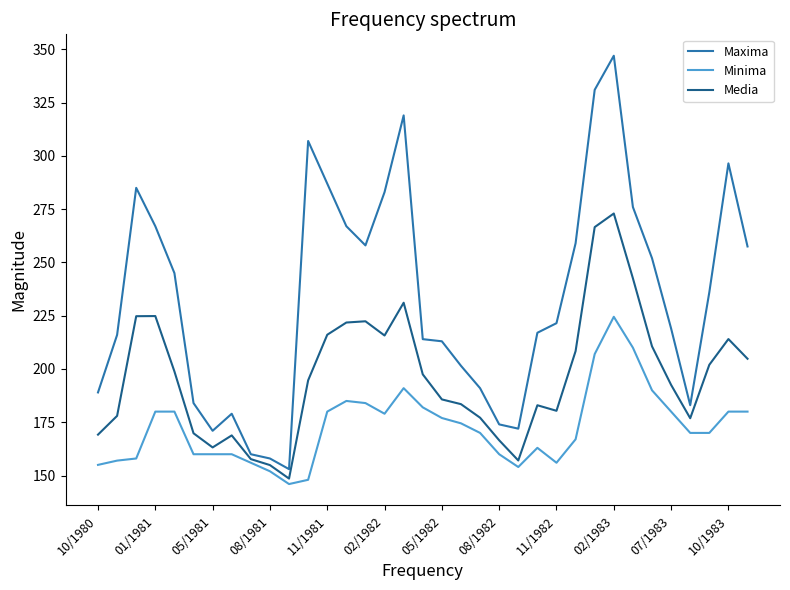

Which series has the largest range (max minus min)?

Maxima